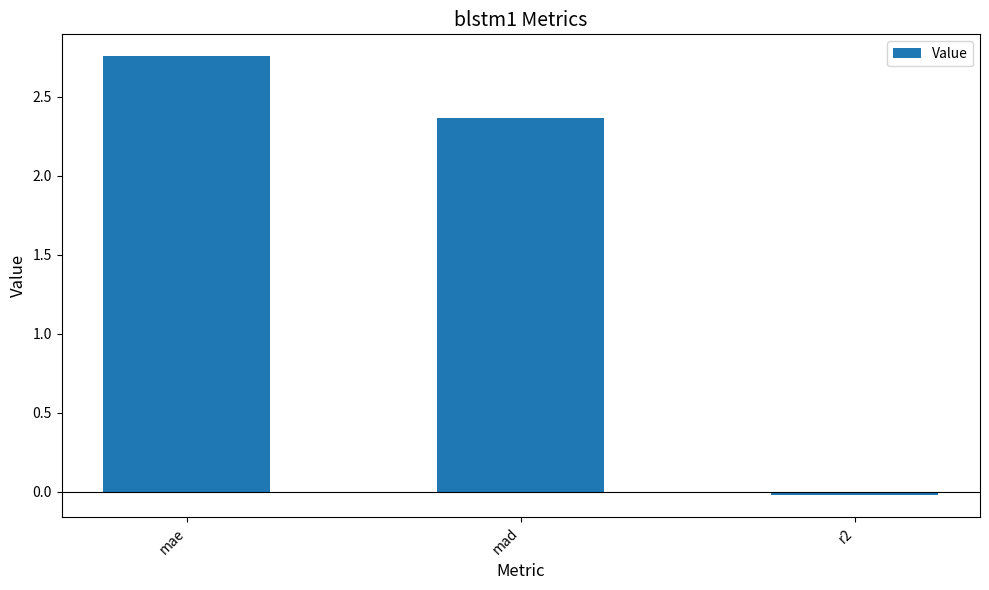

Is it true that the value at r2 is -0.0?

True